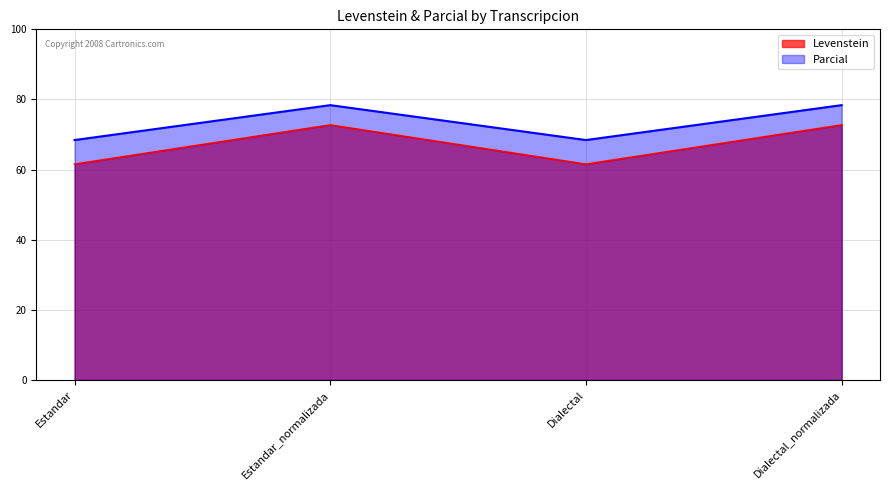

What is the sum of the Levenstein values at Dialectal and Estandar?

123.1